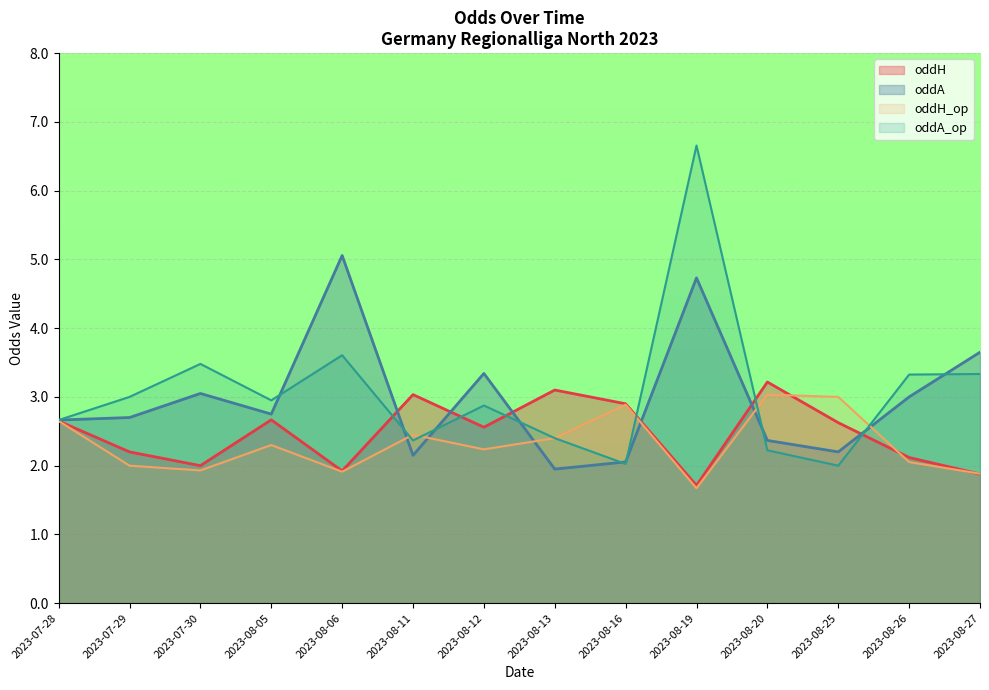

True or false: oddH_op has a value of 1.4 at 2023-07-28.

False